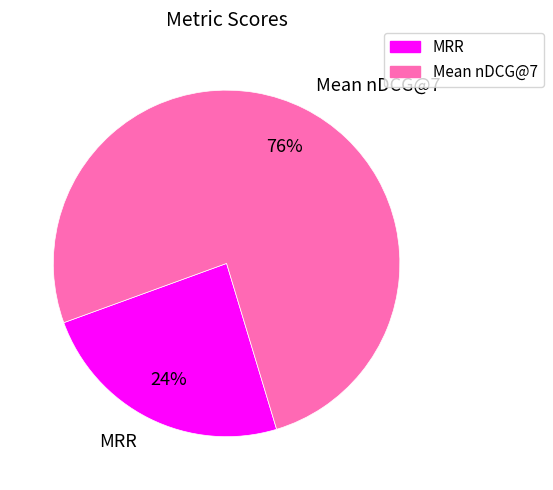

Between MRR and Mean nDCG@7, which is larger?

Mean nDCG@7